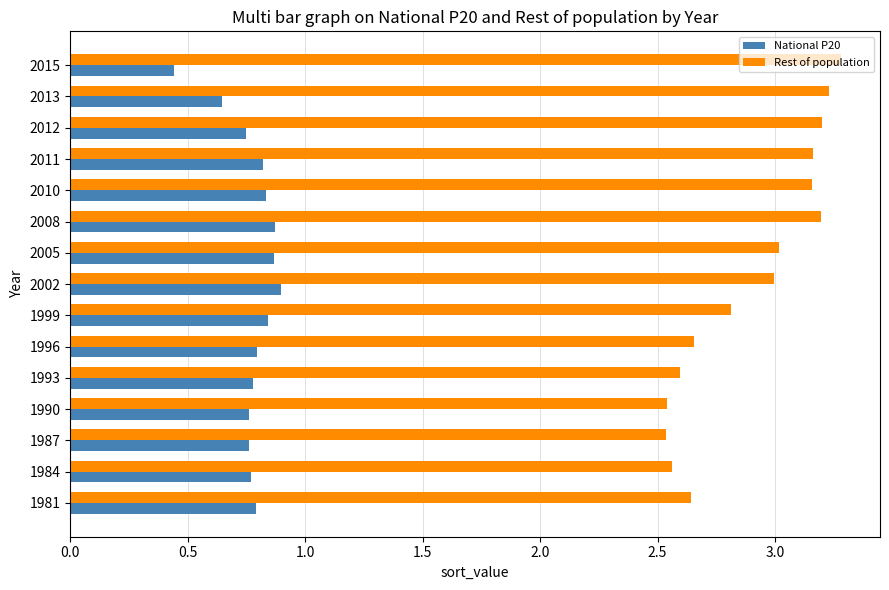

What is the sum of the National P20 values at 1984 and 1987?

1.5